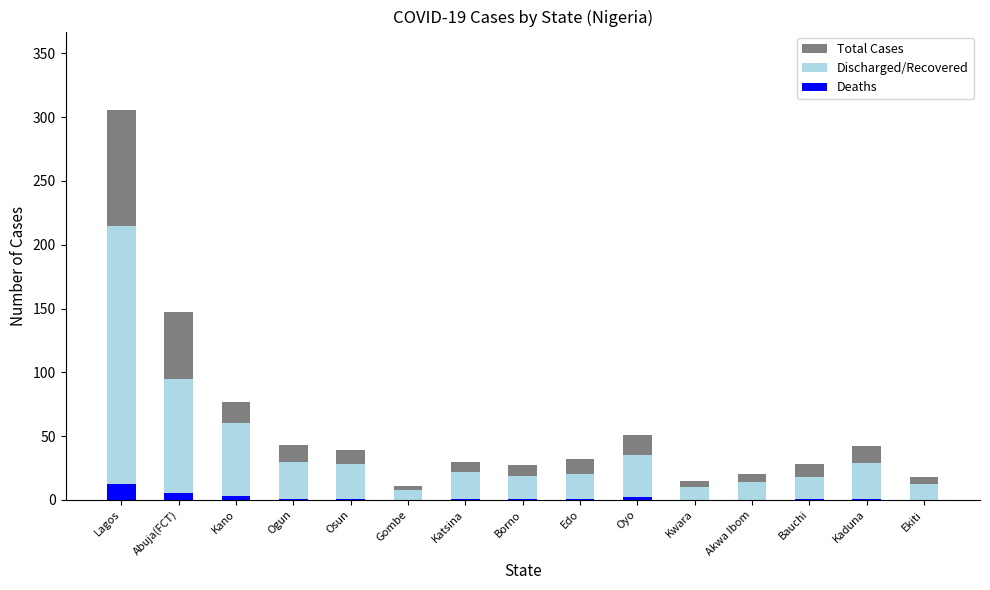

Reading right to left, list all the values displayed in this chart.

Total Cases: 18	42	28	20	15	51	32	27	30	11	39	43	77	147	306
Discharged/Recovered: 12	29	18	14	10	35	20	19	22	8	28	30	60	95	215
Deaths: 0	1	1	0	0	2	1	1	1	0	1	1	3	5	12